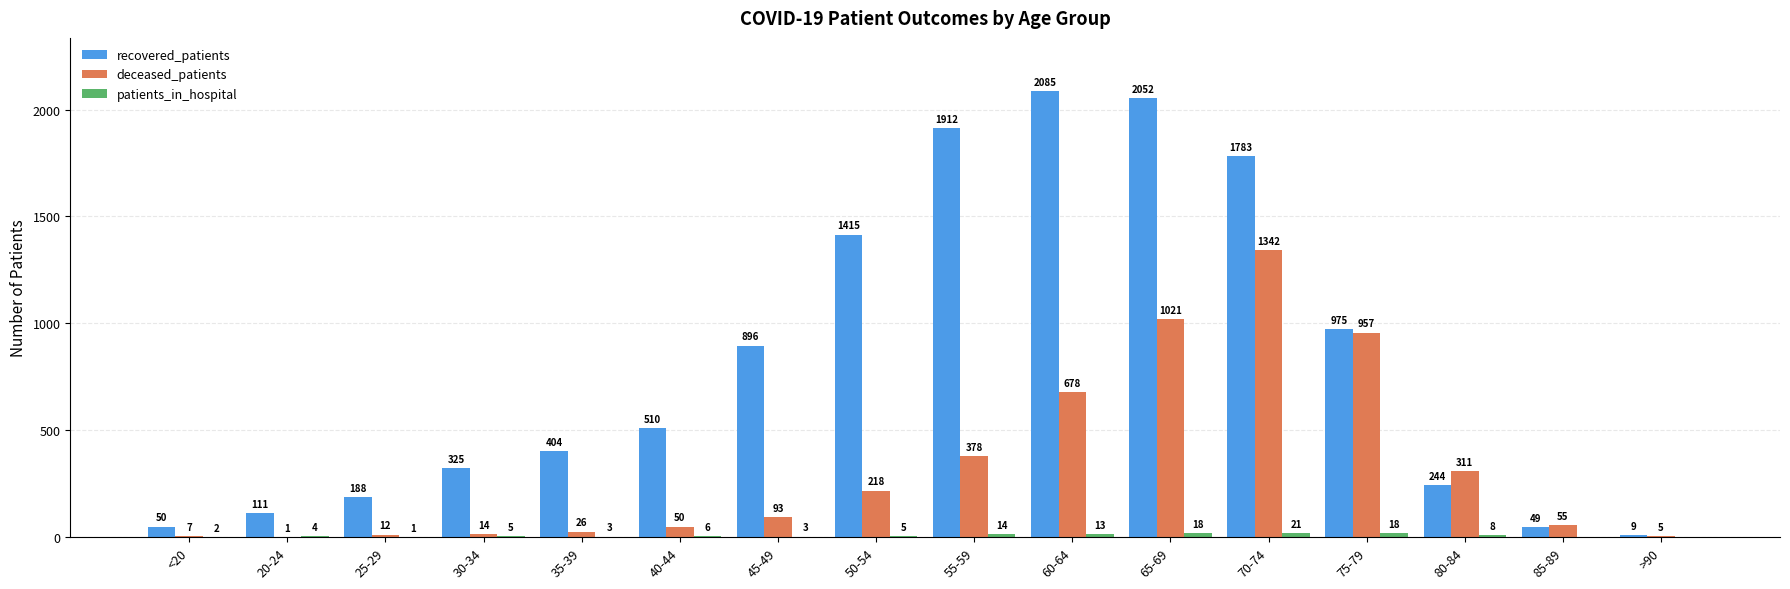

The deceased_patients series shows 26 at 35-39. True or false?

True